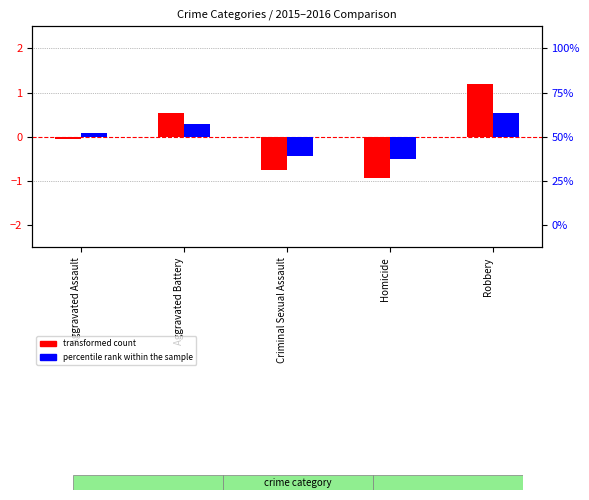

Rank the series at Robbery from lowest to highest value.

percentile rank within the sample, transformed count